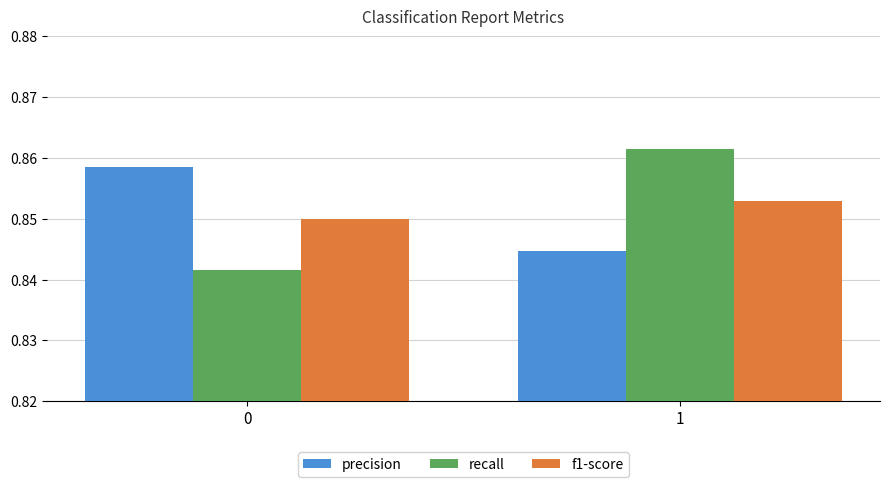

List the labels in order of recall value, largest first.

1, 0